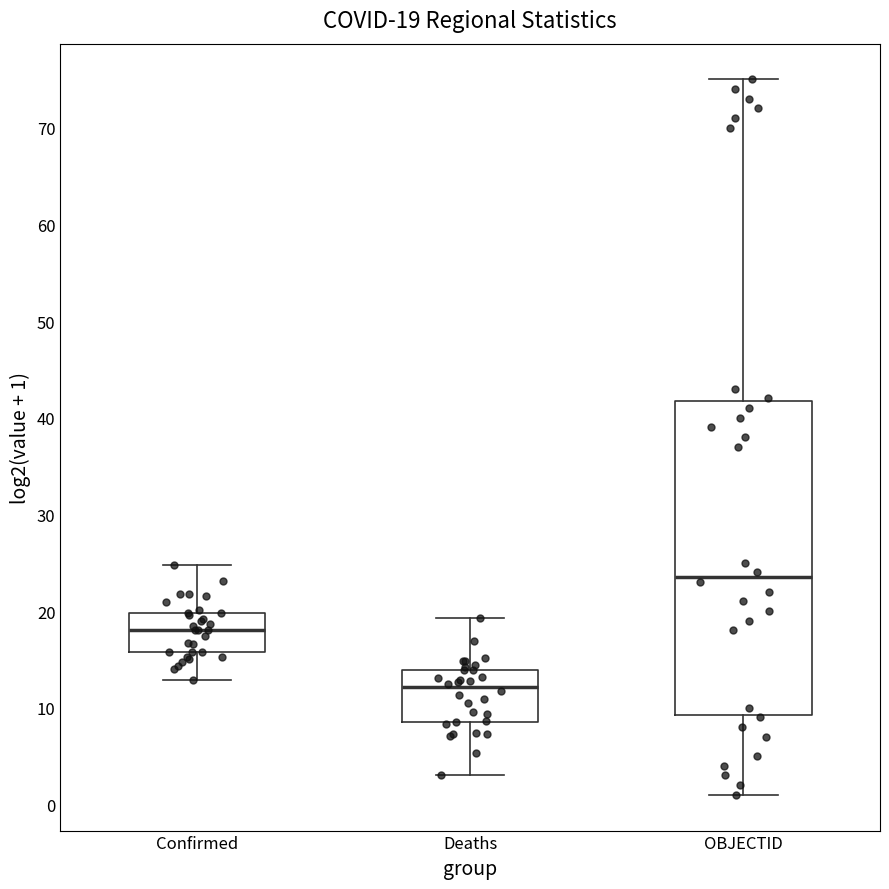

Which box's median line is the highest?

OBJECTID